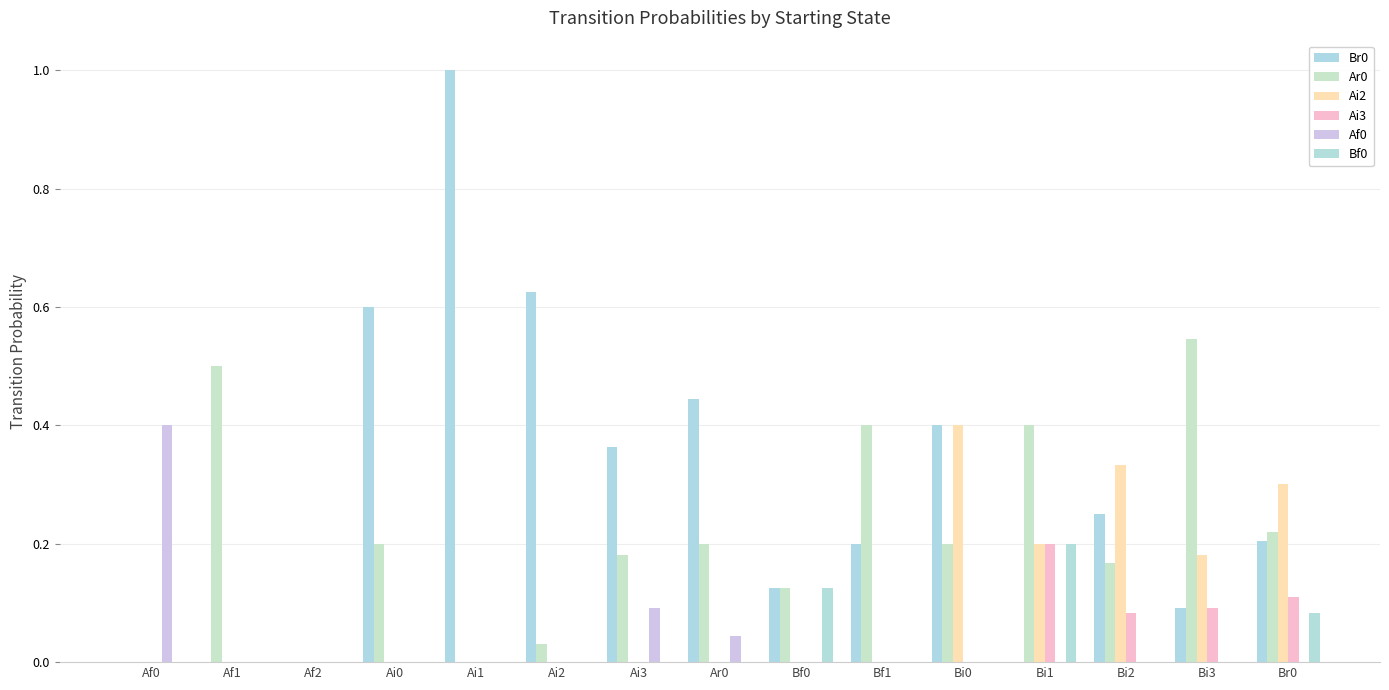

What is the value of the Br0 bar at the 14th from the left?

0.1